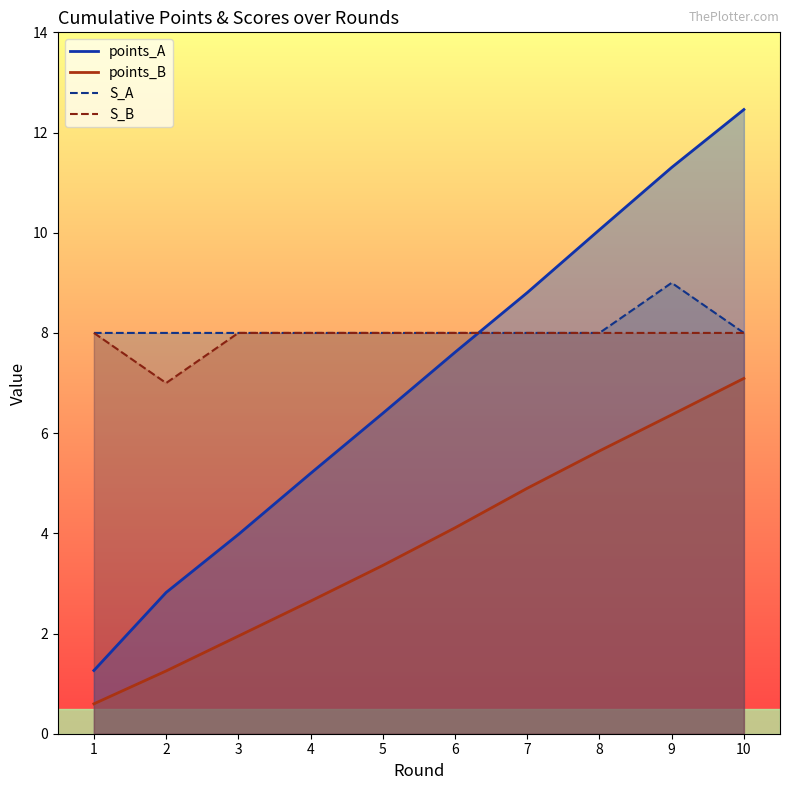

What is the average value of the S_A series?

8.1